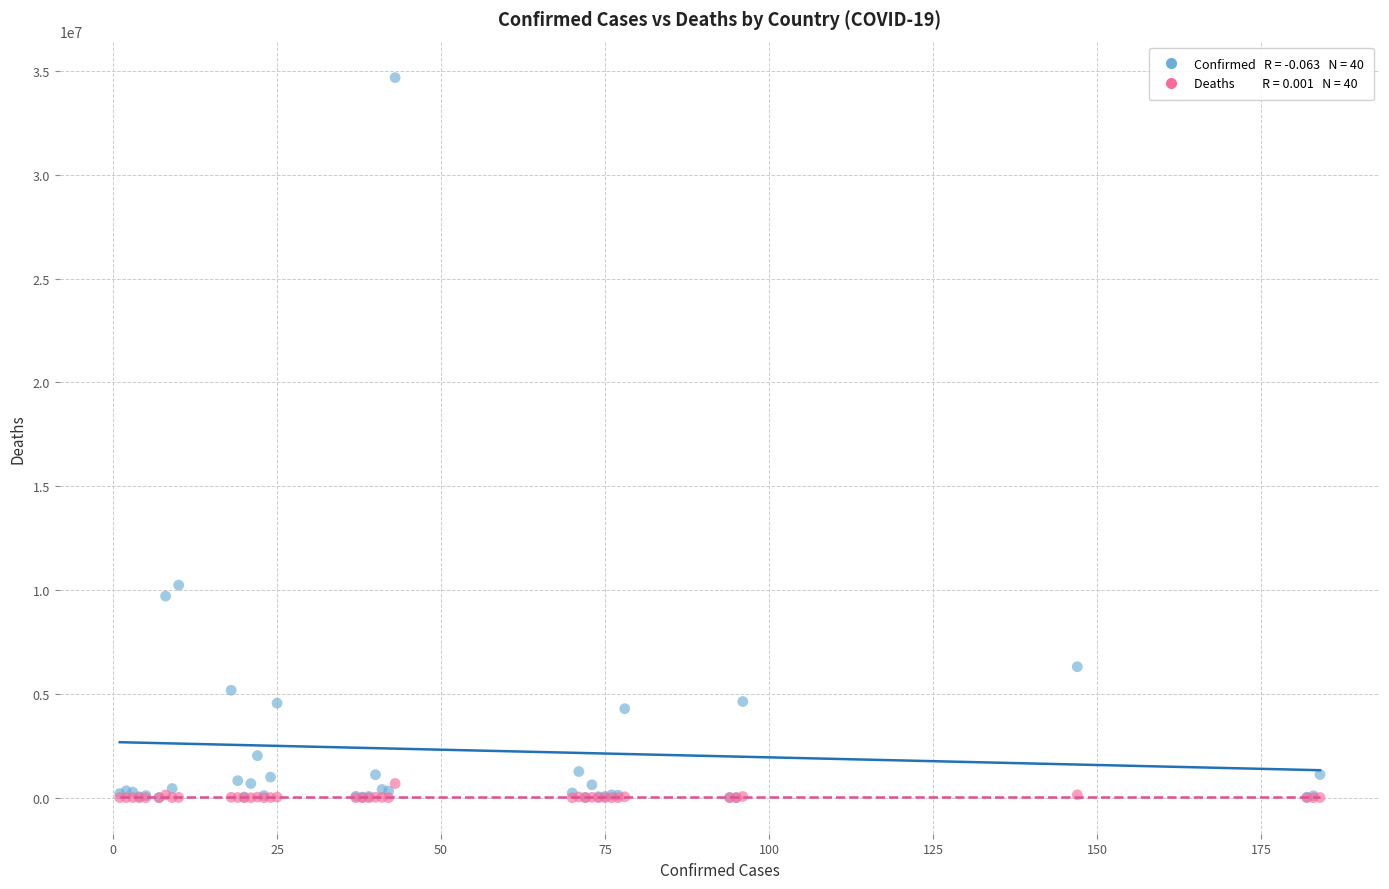

Across all series, what Y value is closest to 17342275?

10243195